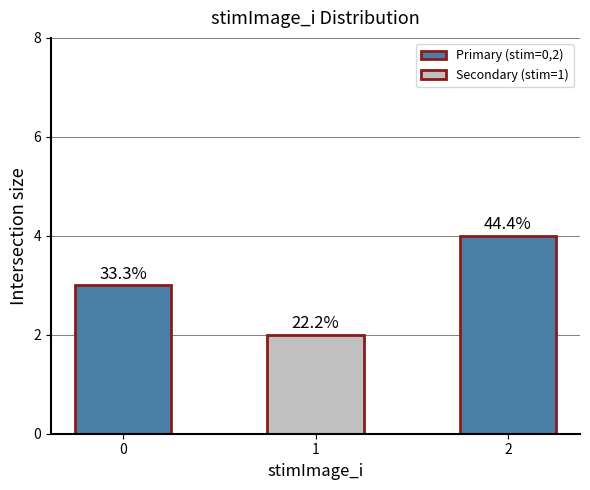

Does the chart contain any negative values?

No